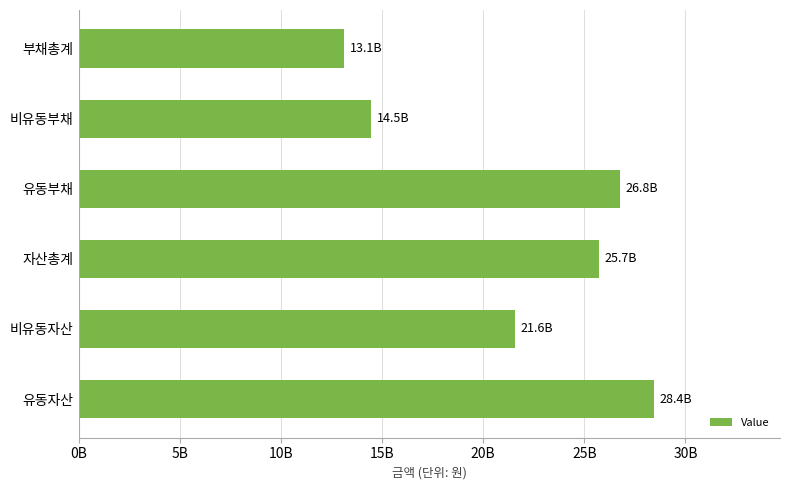

Rank the categories by value from lowest to highest.

부채총계, 비유동부채, 비유동자산, 자산총계, 유동부채, 유동자산